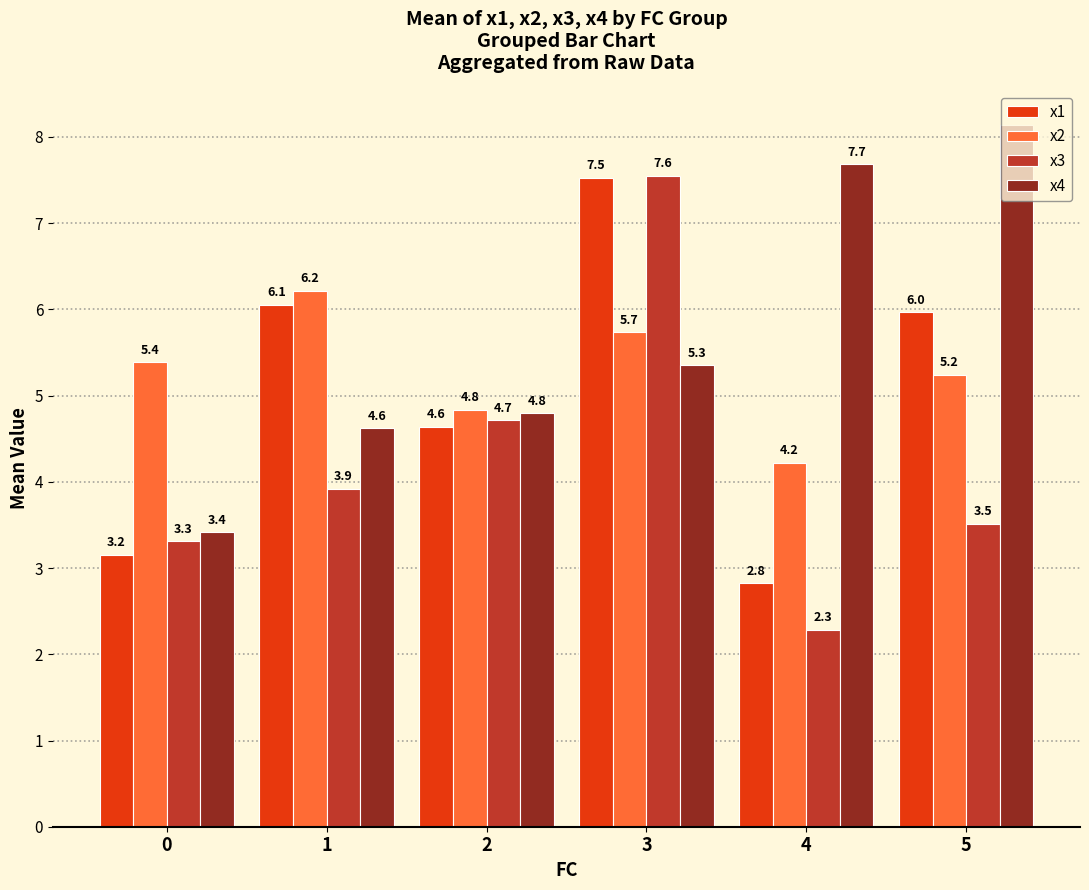

What value does the x4 series have at 1?

4.6